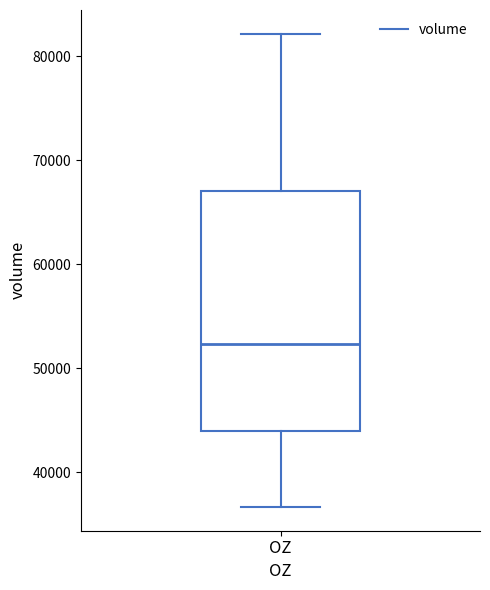

Read this box plot against the y-axis: the position of the median line, the range covered by the box, and the ends of both whiskers. The values are not printed on the chart, so give them approximately, as read against the axis.

median 52000, box 44000 to 67000, whiskers 37000 to 82000